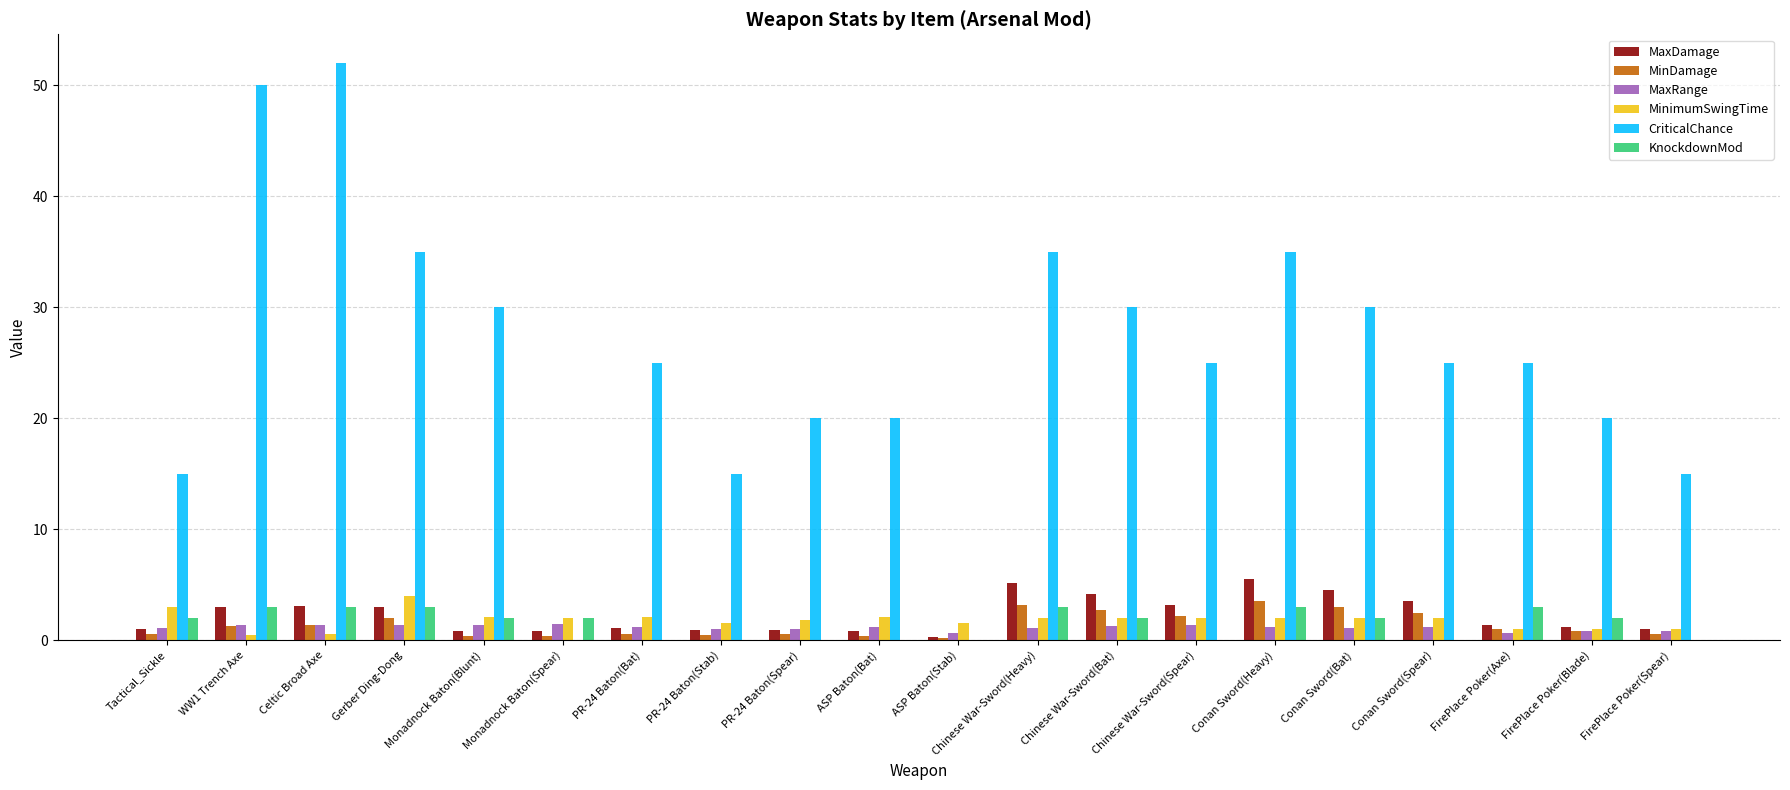

What is the total value across all series at Conan Sword(Spear)?

34.2